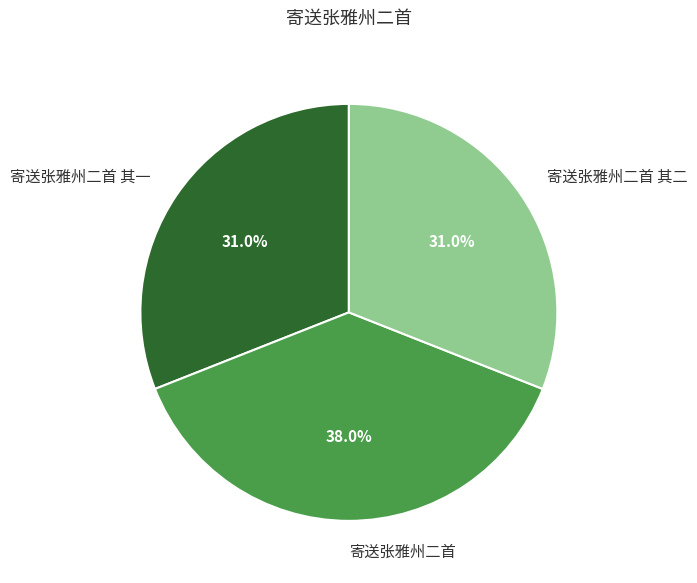

Which category has the biggest portion of the pie?

寄送张雅州二首